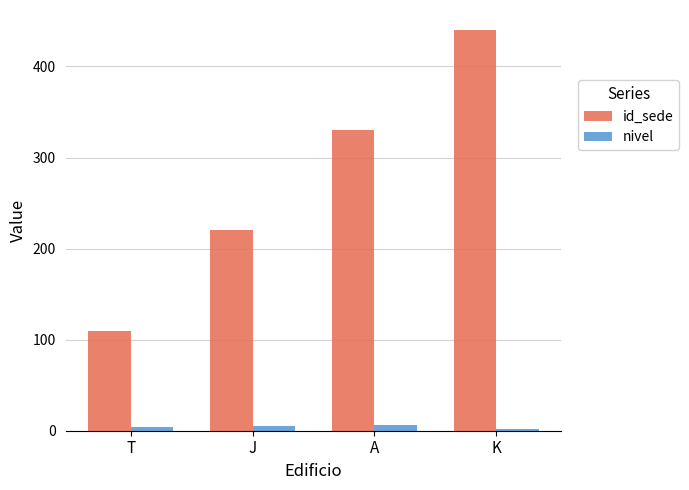

What is the difference between the maximum and minimum values in the id_sede series?

330